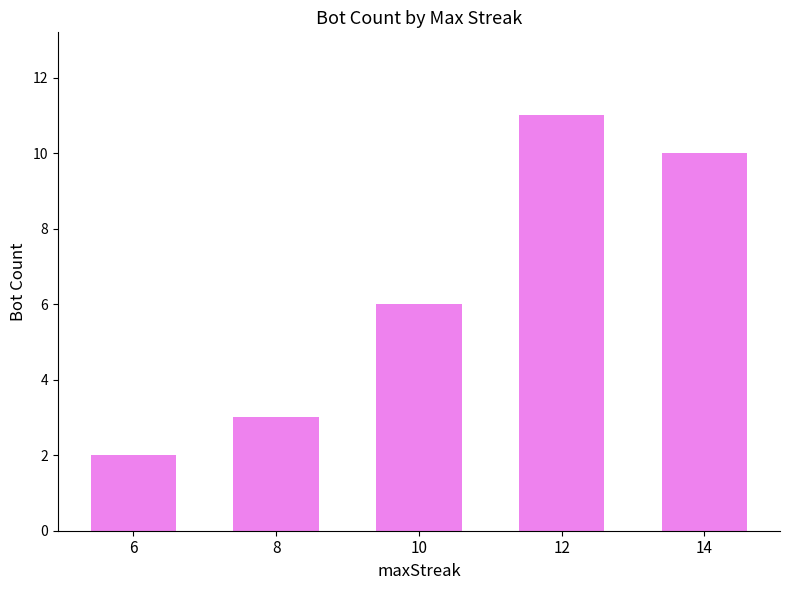

Reading left to right, extract all data points from this chart.

2	3	6	11	10